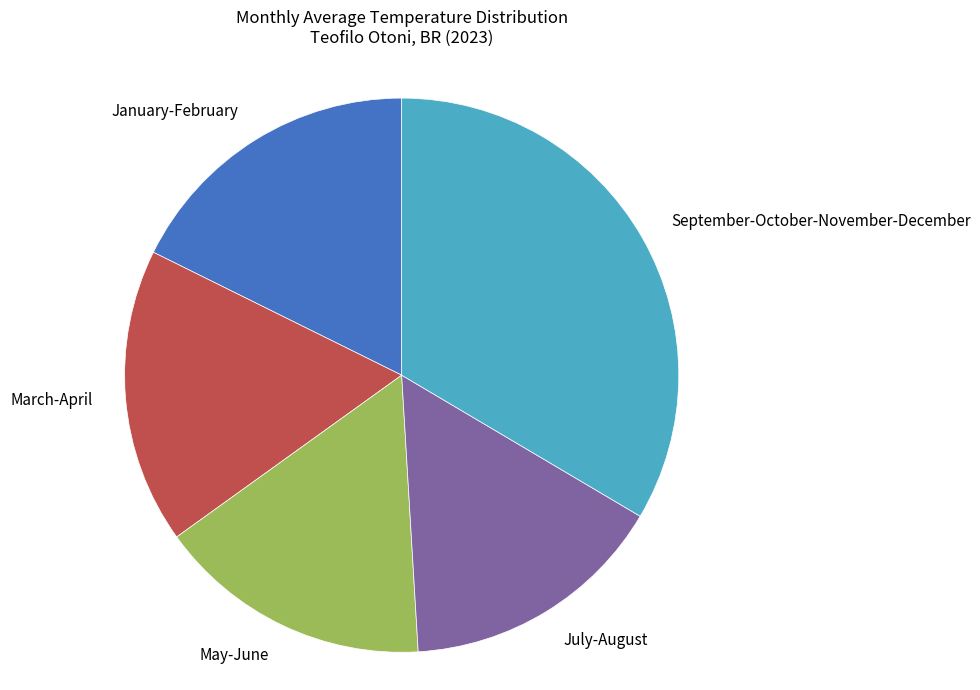

Does any single category account for the majority?

No